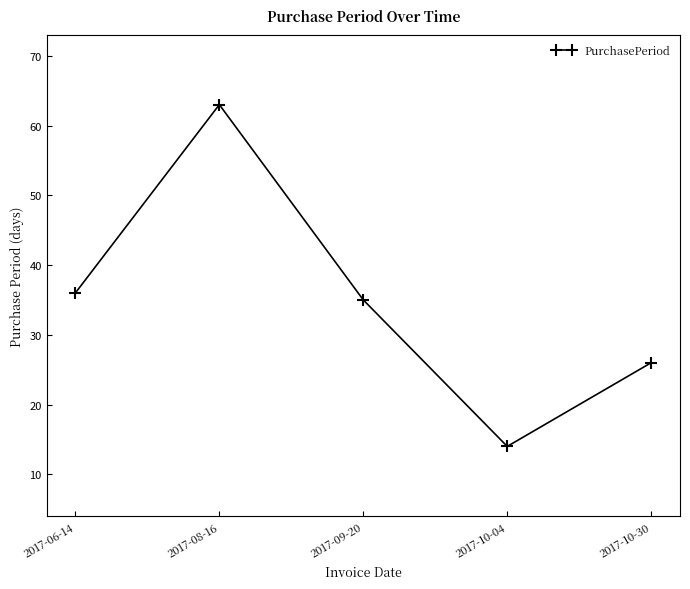

What is the sum of the values at 2017-08-16 and 2017-10-30?

89